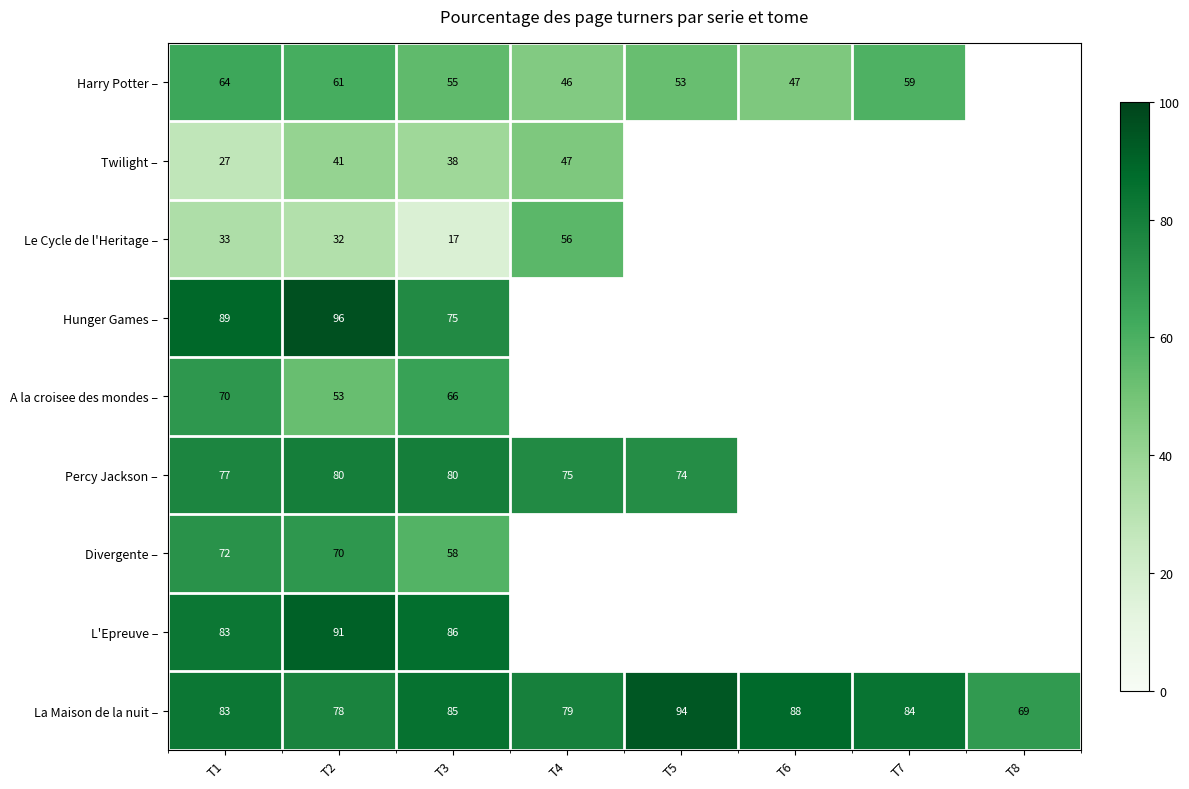

What is the lowest value of the La Maison de la nuit – series?

69